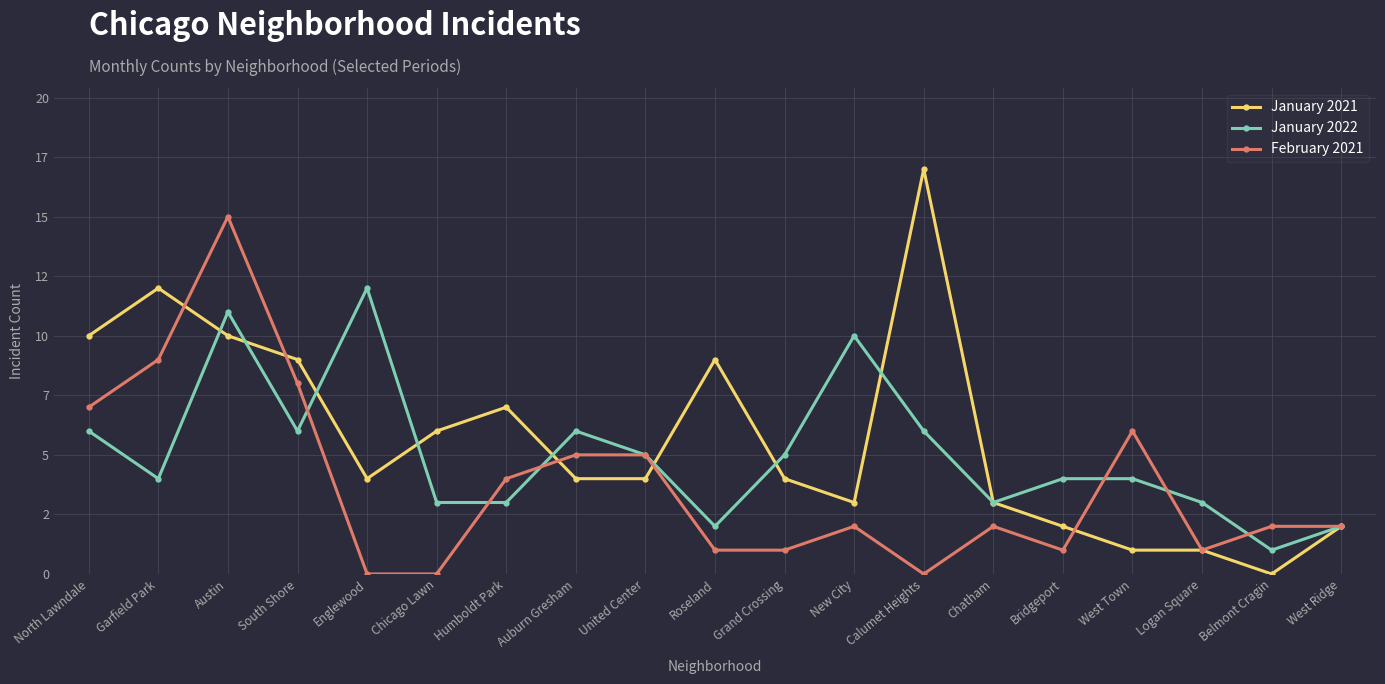

Is it true that February 2021 equals 6 at West Town?

True